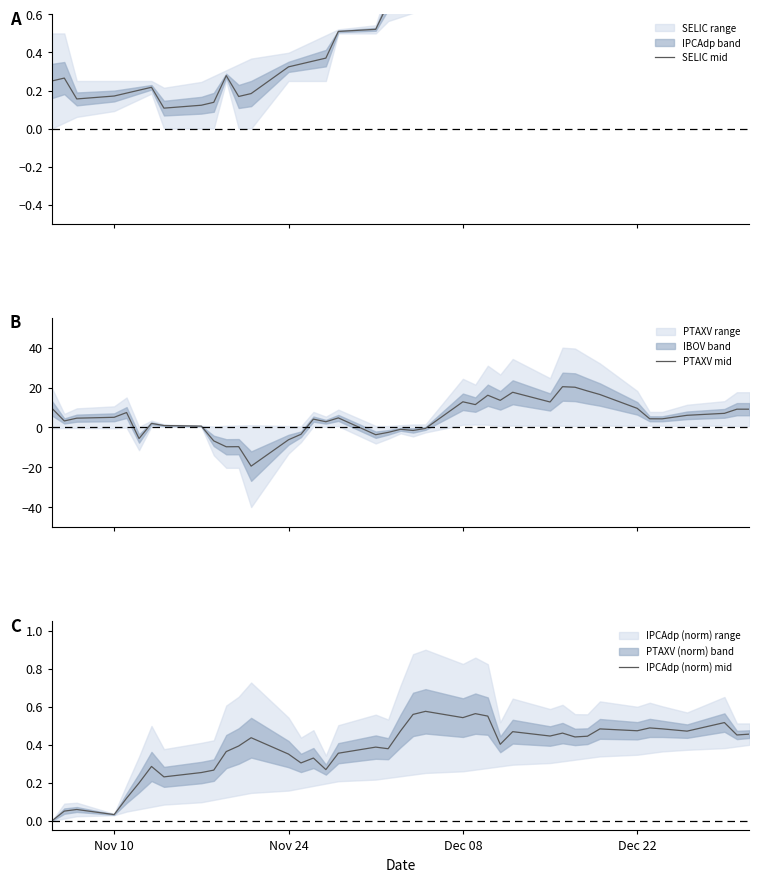

What is the highest value of the PTAXV mid series?

20.4